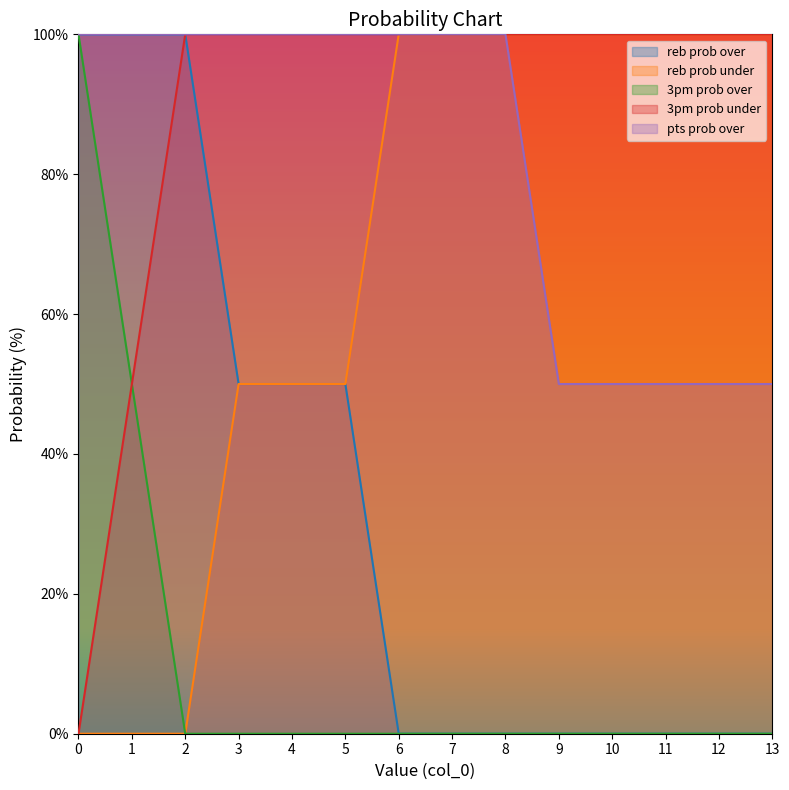

What is the total value across all series at 5?

300